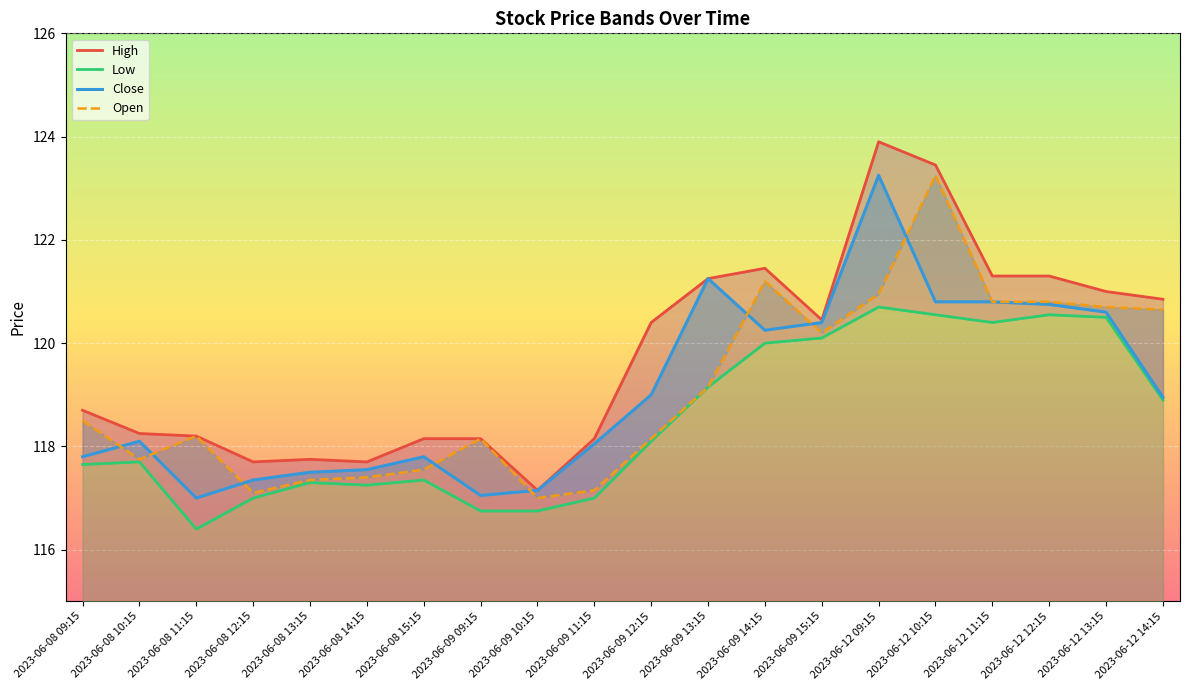

Which category has the highest value in the Close series?

2023-06-12 09:15